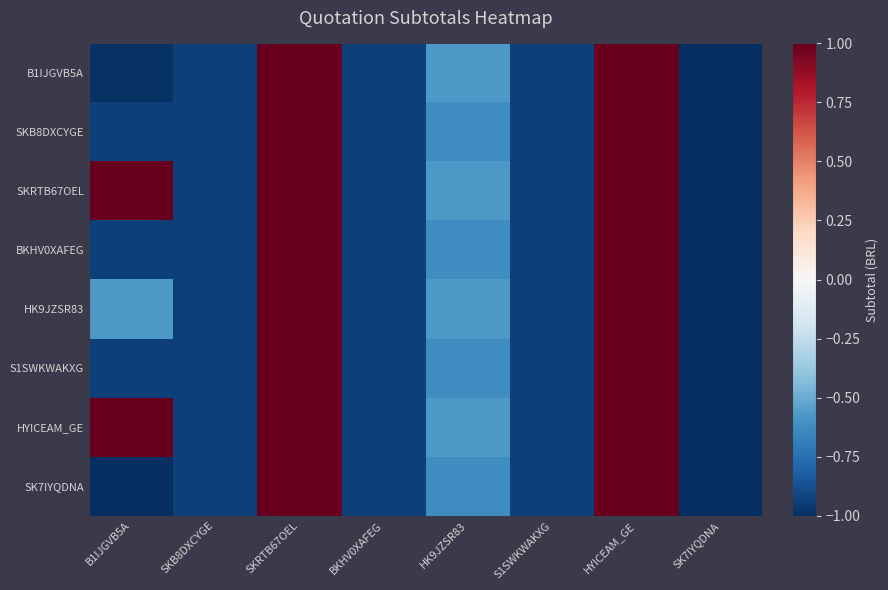

Between S1SWKWAKXG and SKB8DXCYGE, which is larger?

S1SWKWAKXG